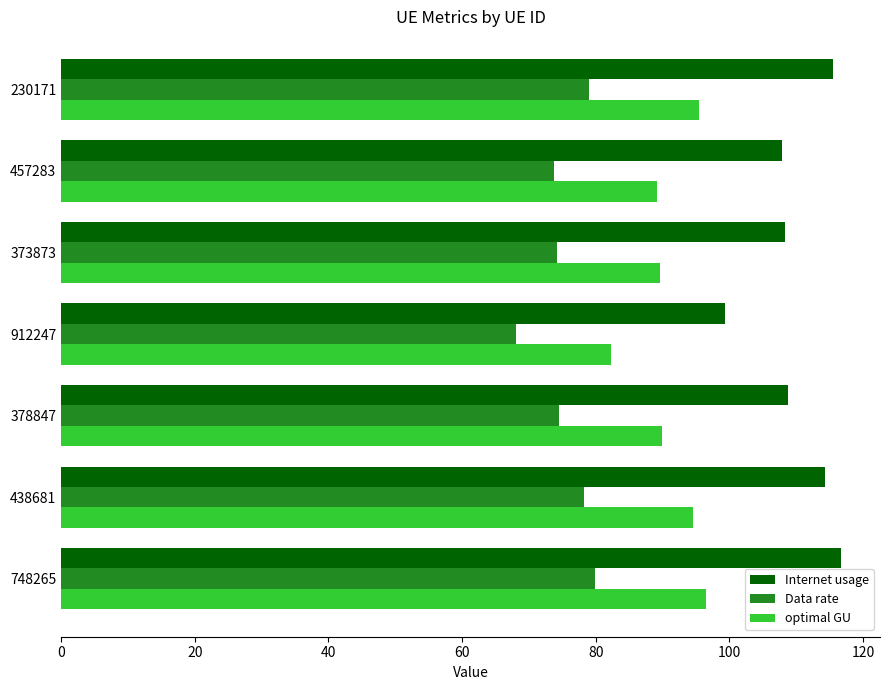

What are all the series names shown in the legend?

Internet usage, Data rate, optimal GU